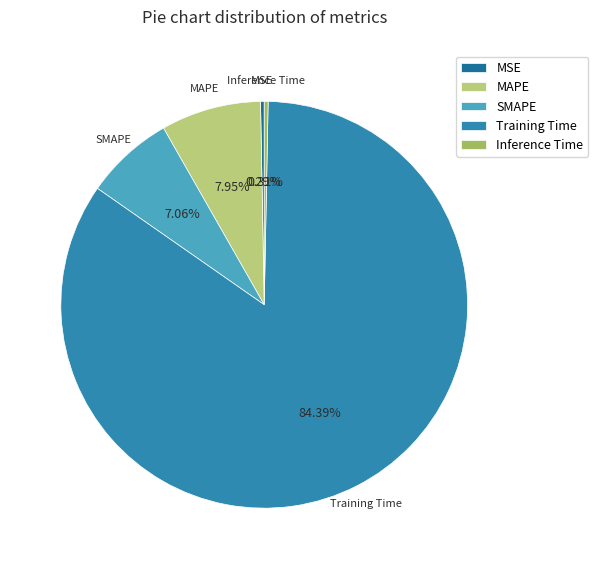

To the nearest percent, what percentage of the pie is Training Time?

84%